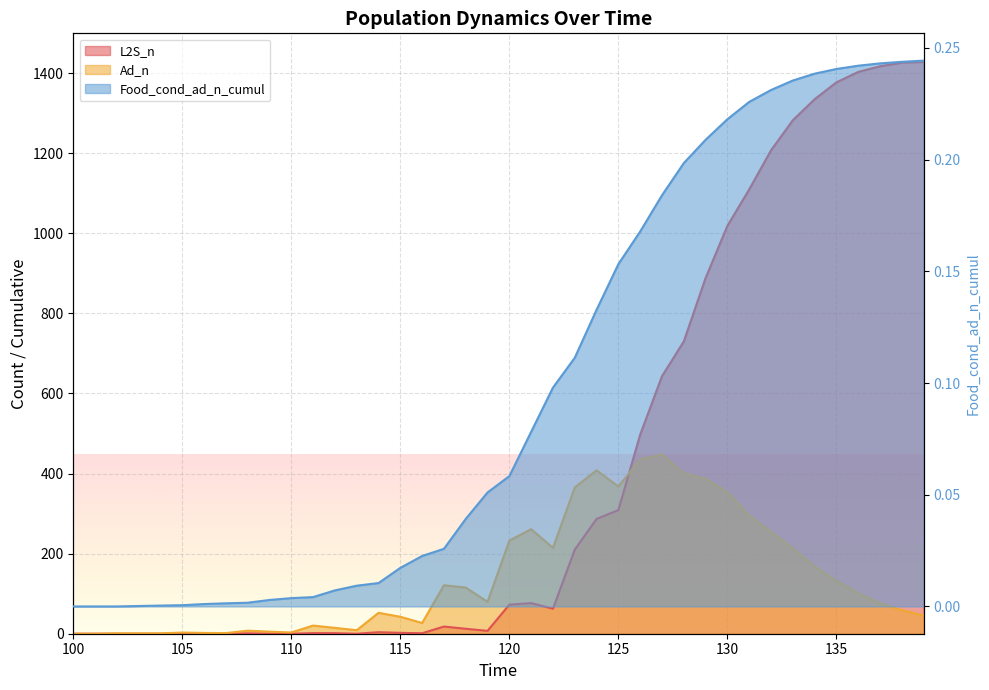

How many interior local valleys does the Ad_n series have?

7